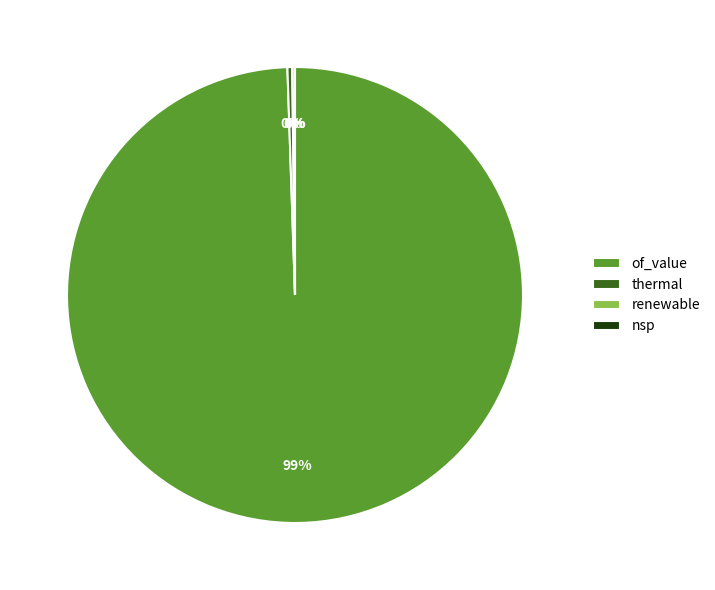

The thermal slice represents 13% of the pie. True or false?

False